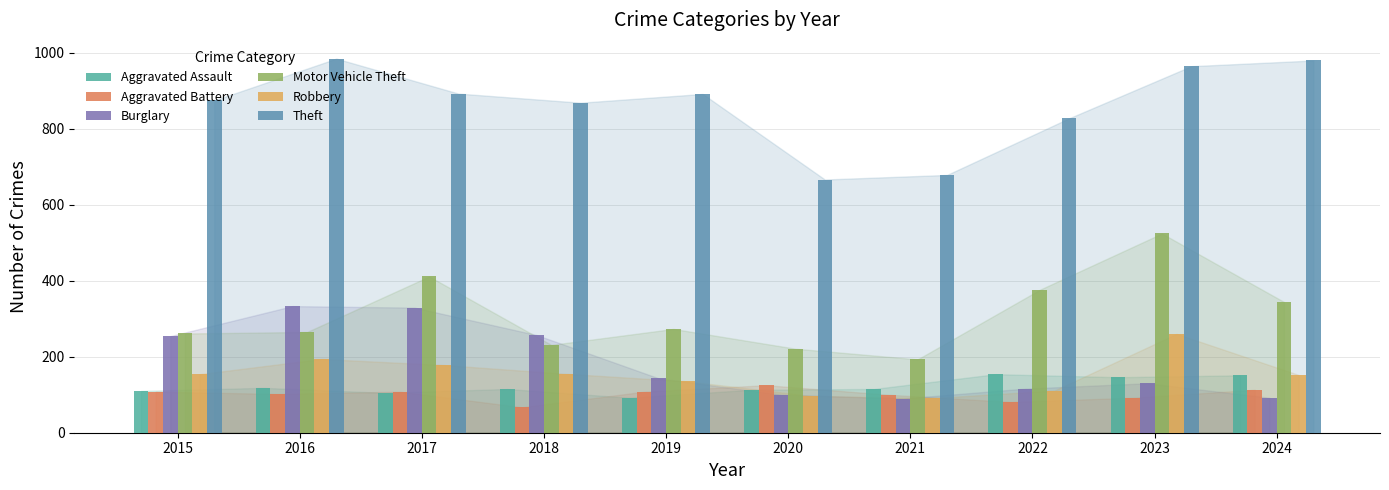

Which series has the largest total across all categories?

Theft